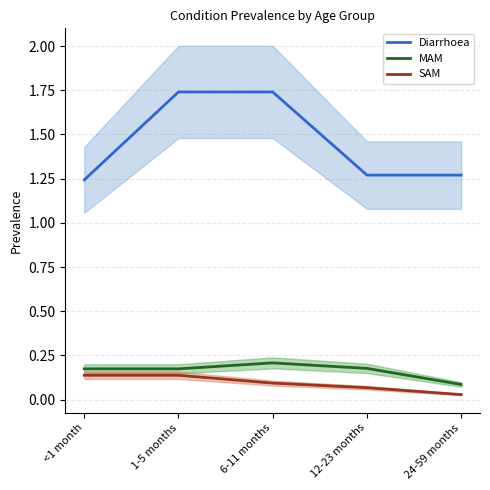

True or false: SAM and Diarrhoea intersect in this chart.

False